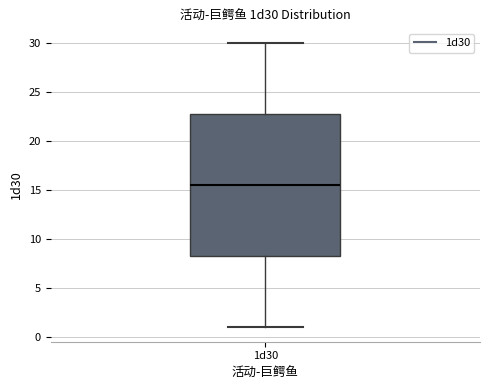

Where does the lower whisker of the box for 1d30 end on the y-axis? The values are not printed on the chart, so give them approximately, as read against the axis.

1.0